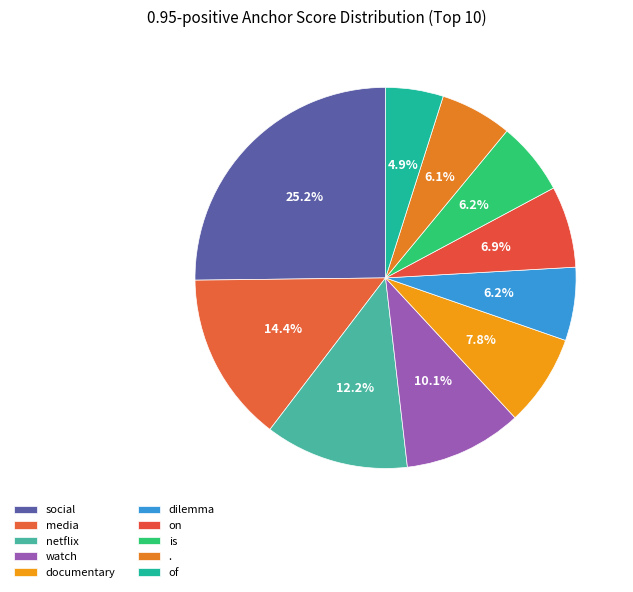

How many segments does this pie chart have?

10